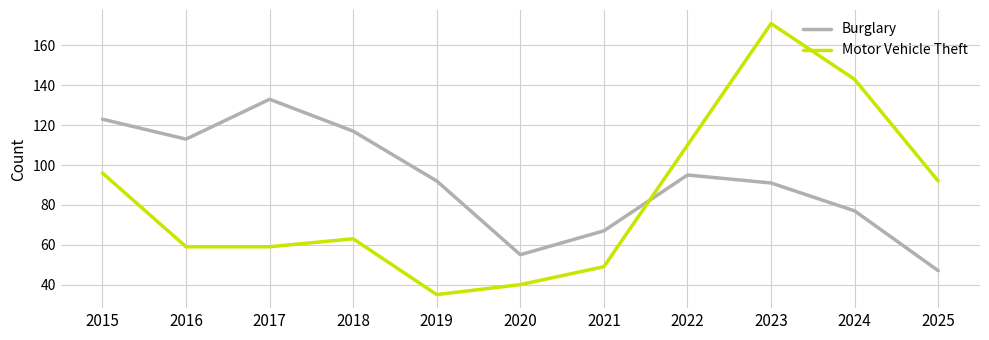

After their last crossing, which series has the higher values: Motor Vehicle Theft or Burglary?

Motor Vehicle Theft